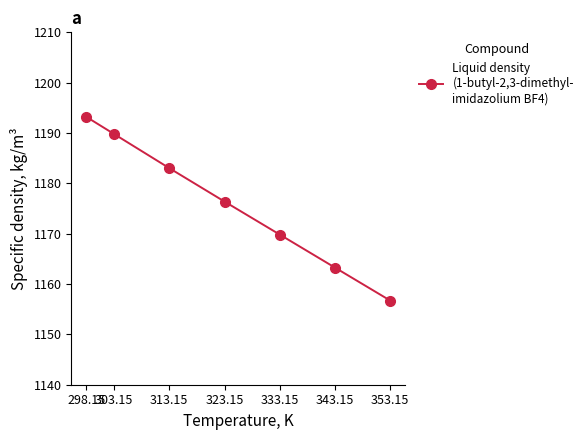

Reading left to right, list all the values displayed in this chart.

1193.2	1189.8	1183.0	1176.4	1169.8	1163.3	1156.7